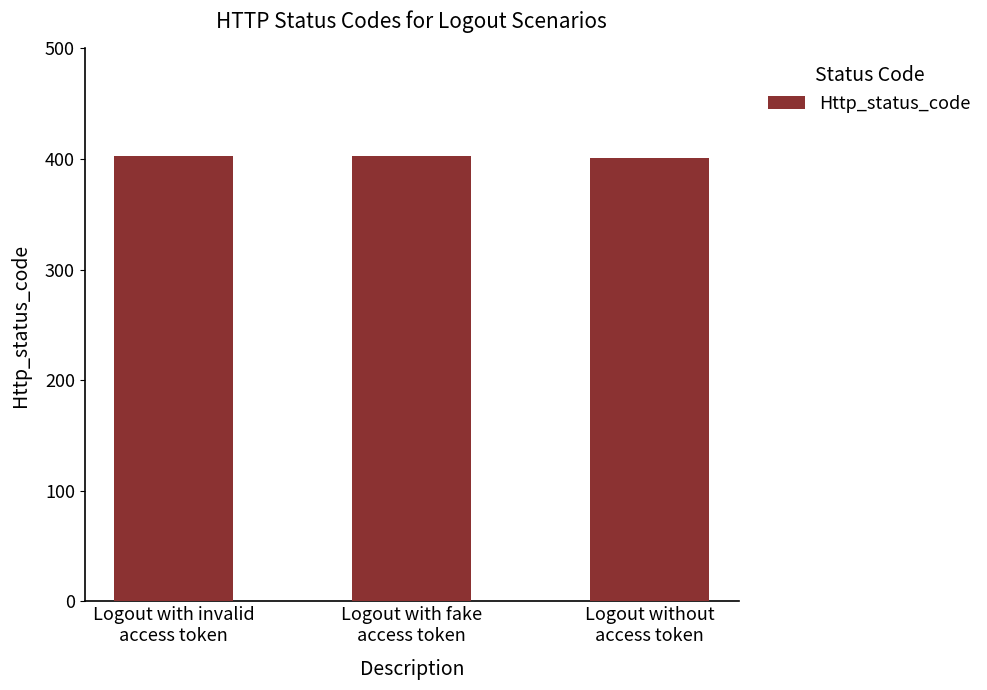

What is the sum of all values?

1207